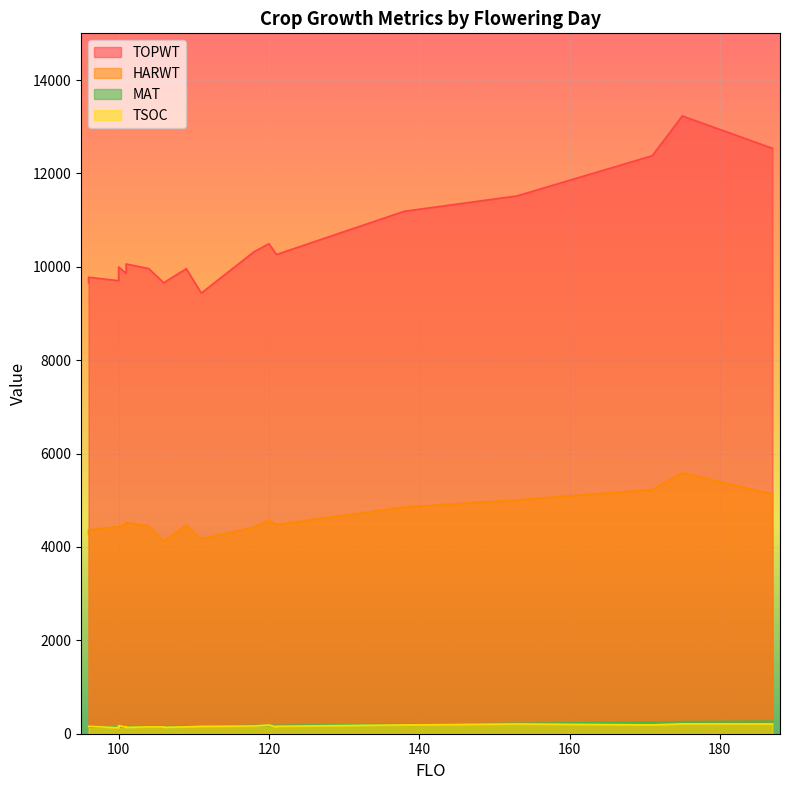

Is it true that TSOC equals 158 at 96?

True